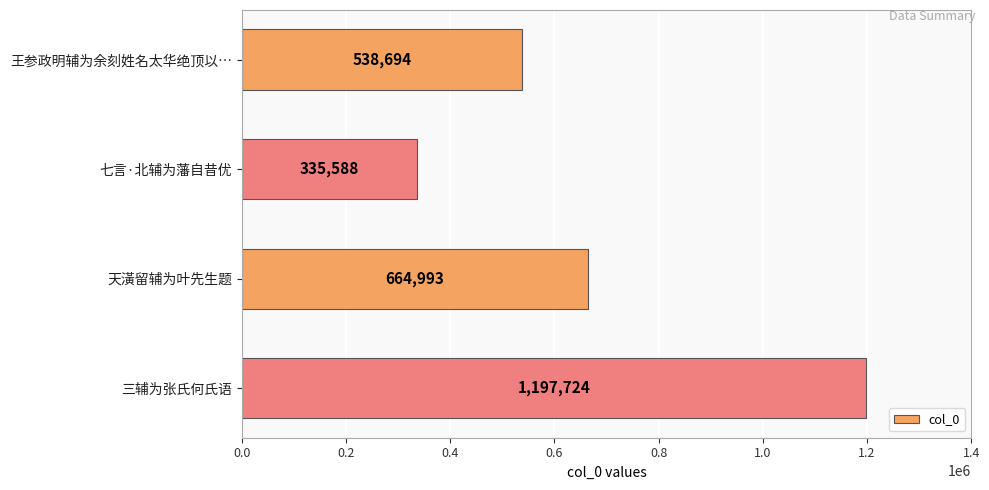

At which label is the value closest to 766656?

天潢留辅为叶先生题